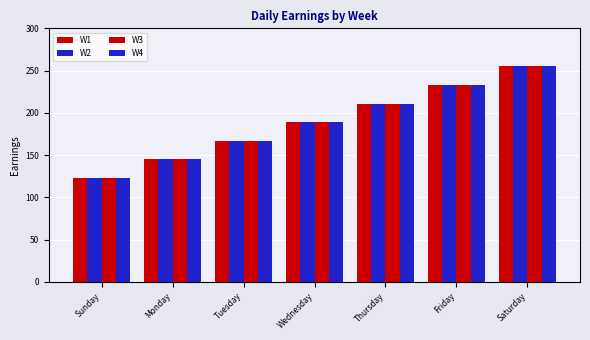

Is it true that W4 equals 115 at Wednesday?

False